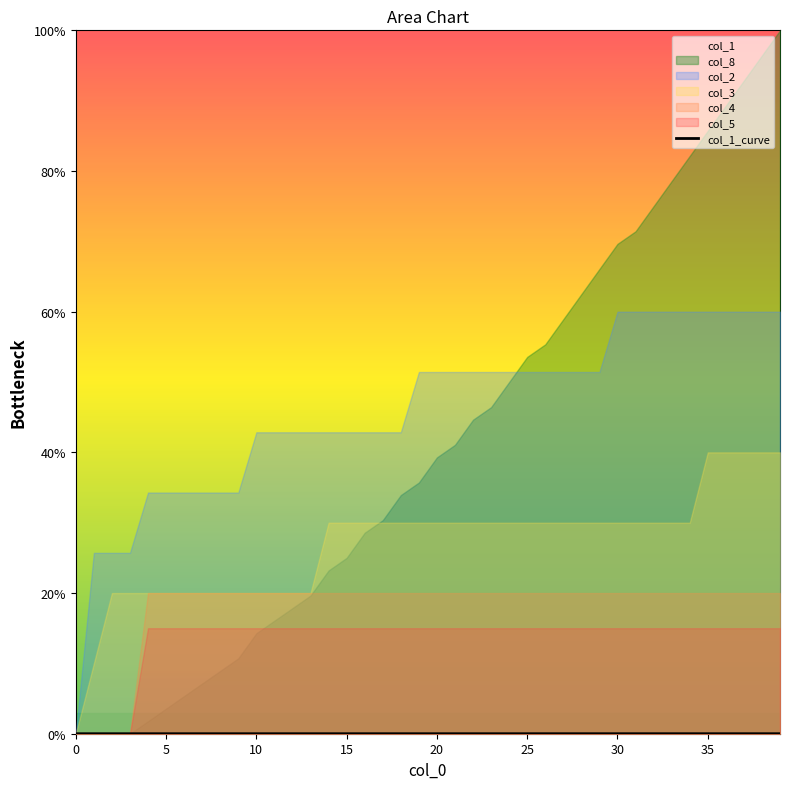

Count the number of categories in the chart.

40